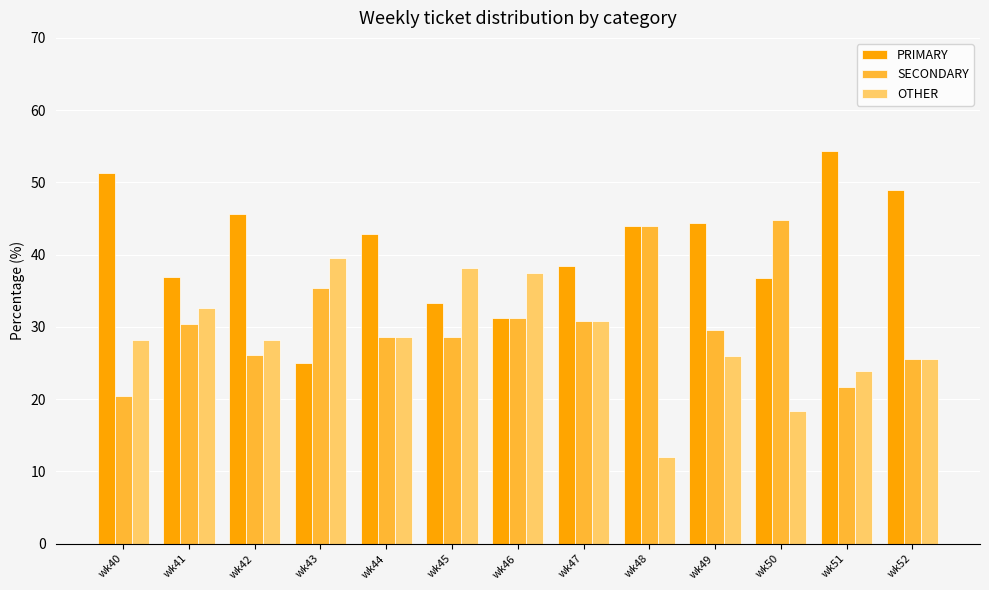

Read the PRIMARY value at wk48.

44.0